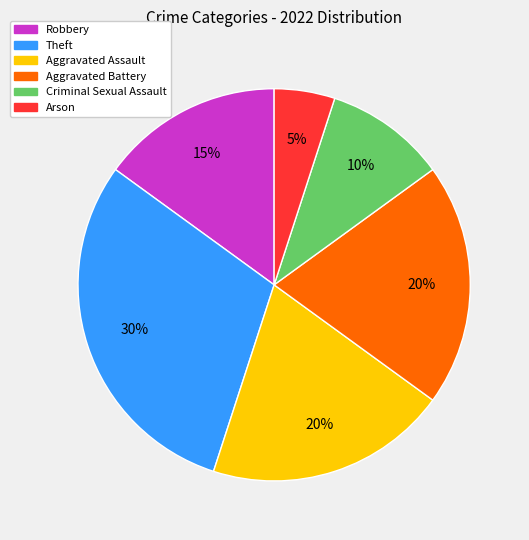

Count the number of slices in the pie.

6